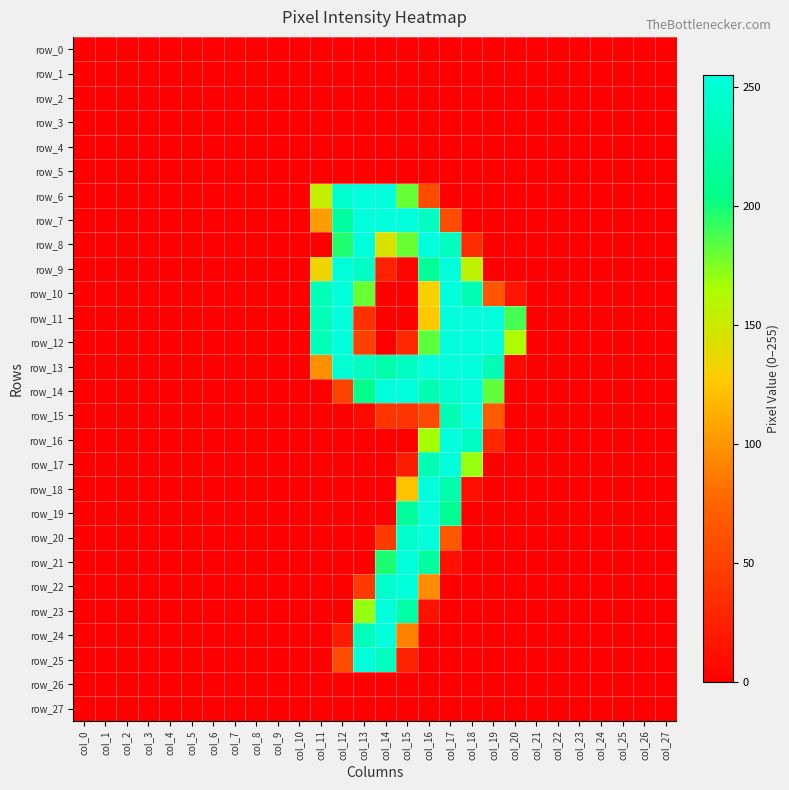

Is the value of row_12 at col_8 greater than the value of row_0 at col_4?

No